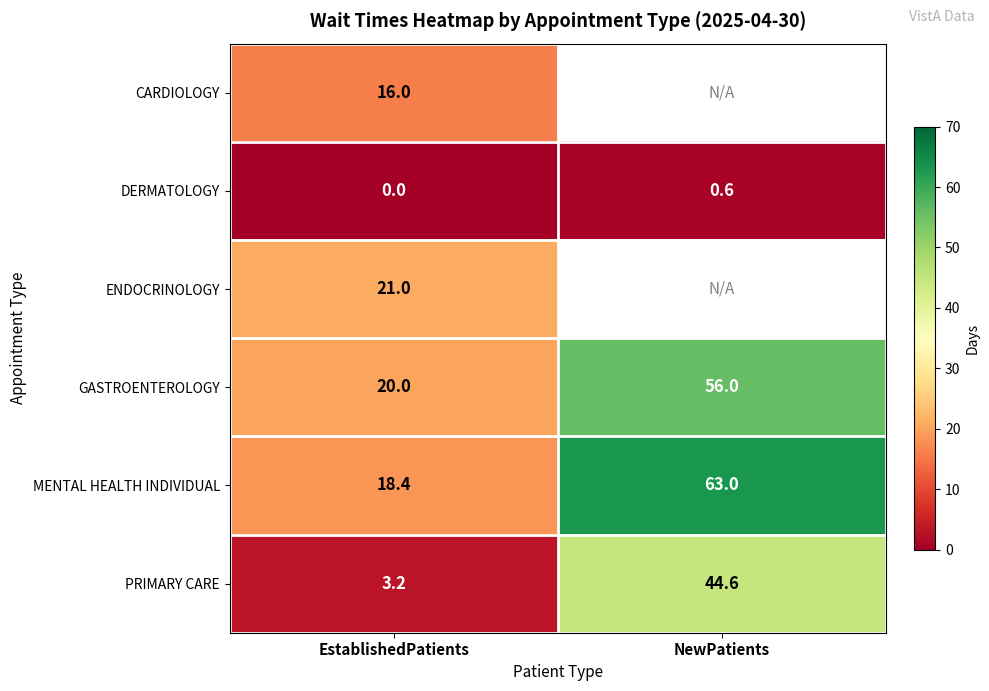

What is the highest value of the MENTAL HEALTH INDIVIDUAL series?

63.0